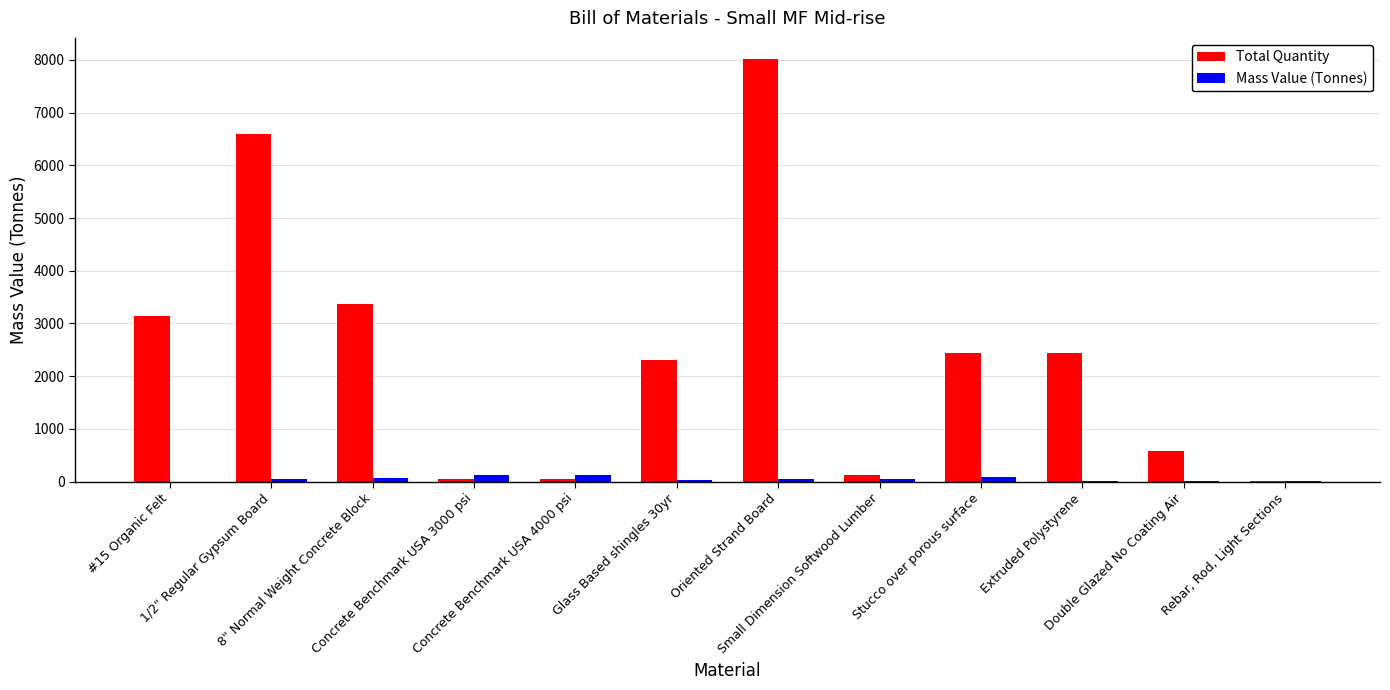

What are all the series names shown in the legend?

Total Quantity, Mass Value (Tonnes)